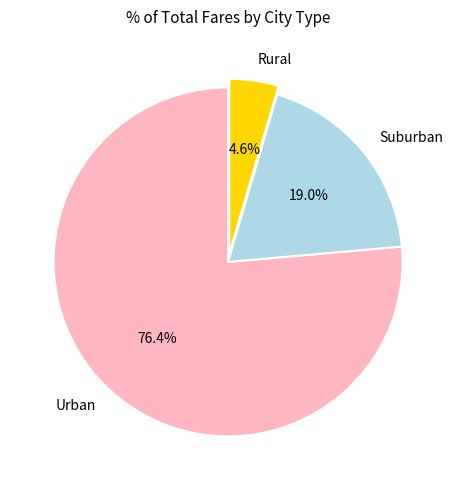

Count the number of slices in the pie.

3